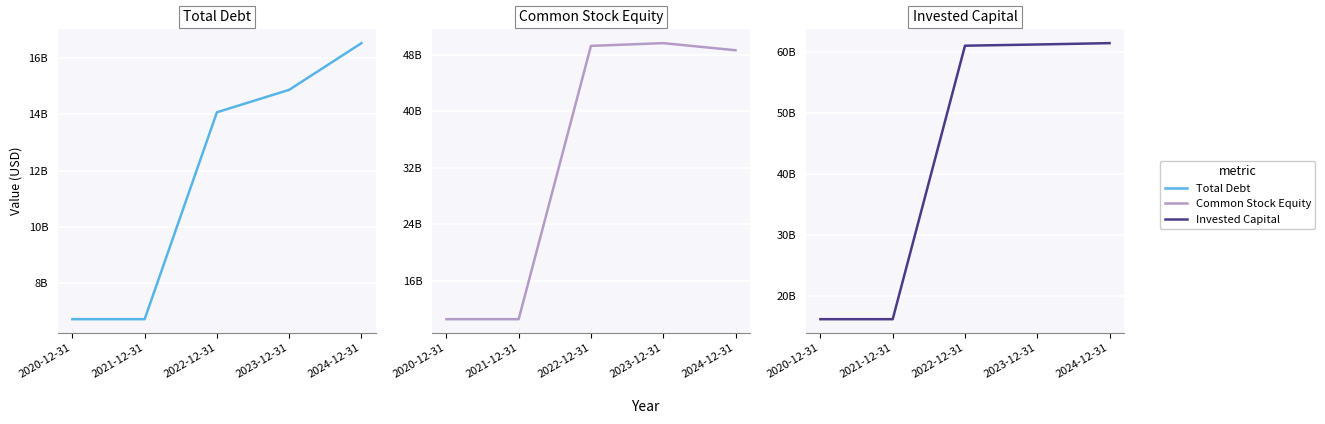

What is the difference between the maximum and minimum values in the Common Stock Equity series?

39109447000